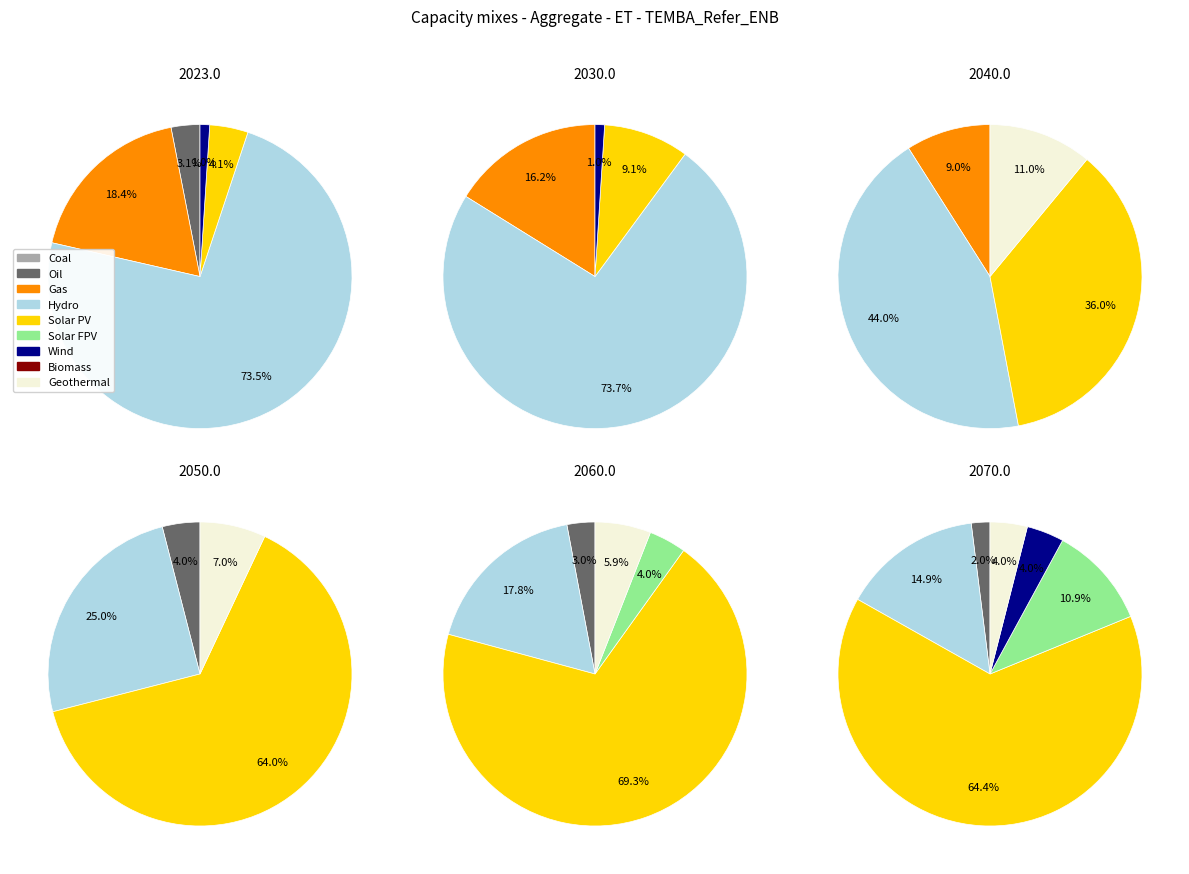

To the nearest percent, what is the difference between the 7 and 3 slice percentages?

44%